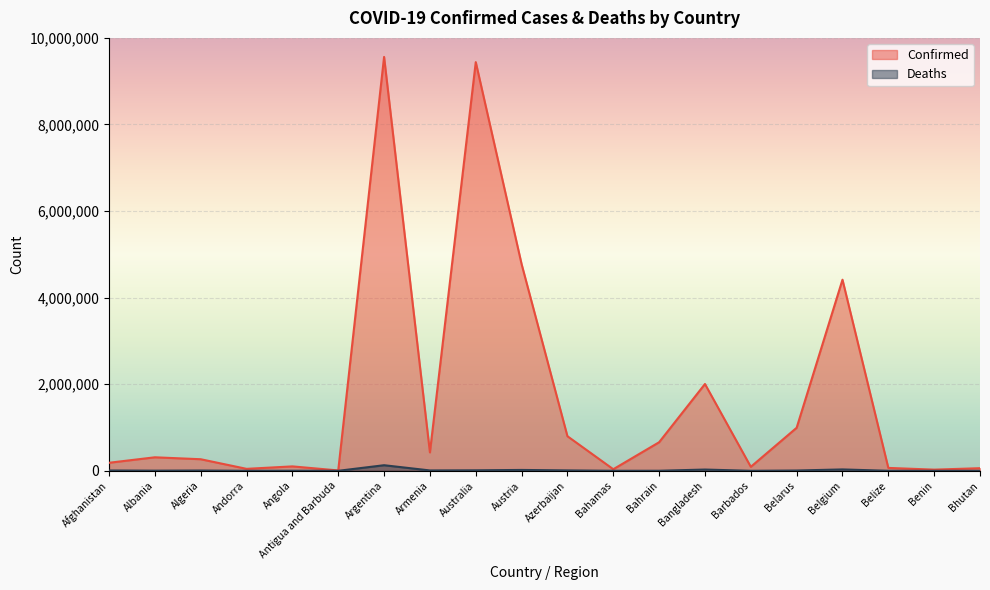

True or false: Deaths and Confirmed cross at least once.

False